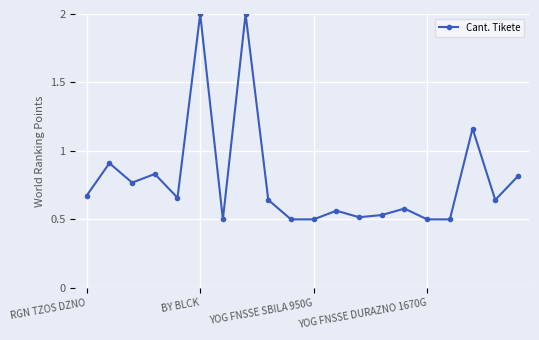

What is the sum of all values?

15.8